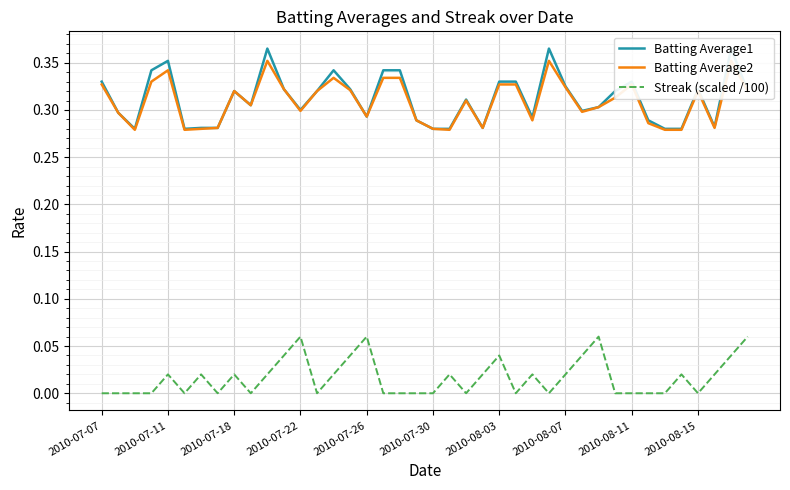

Rank the series by their maximum value, from lowest to highest.

Streak (scaled /100), Batting Average2, Batting Average1